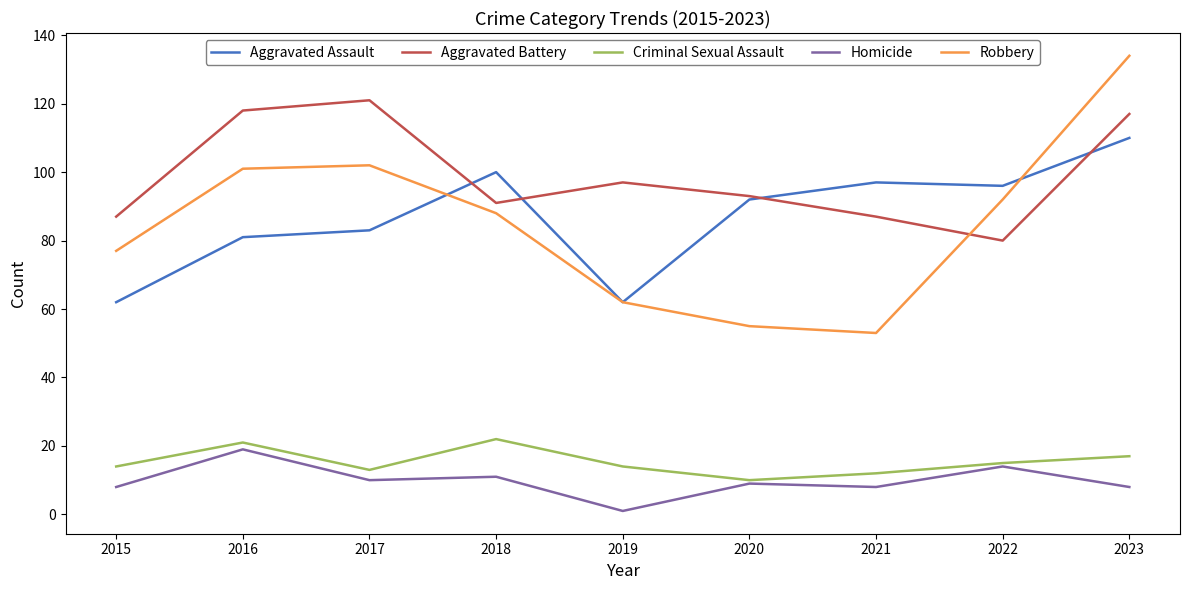

What is the sum of the Aggravated Assault values at 2023 and 2019?

172